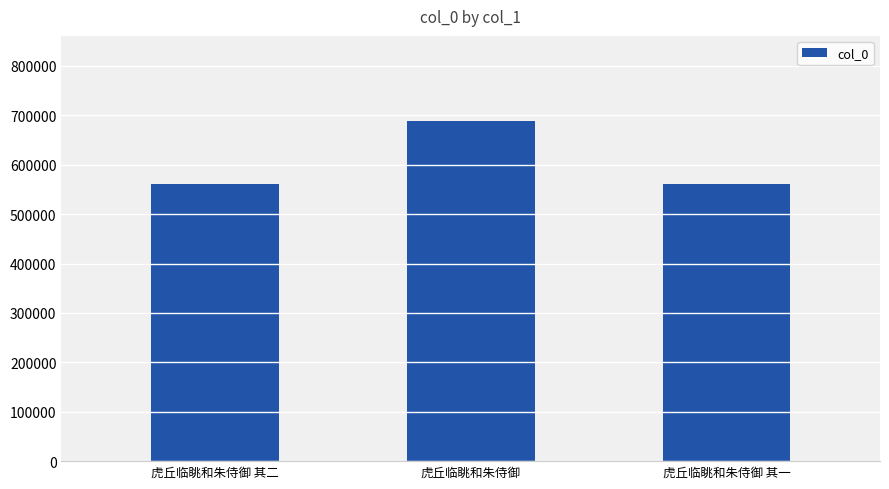

What is the ratio of the value at 虎丘临眺和朱侍御 to the value at 虎丘临眺和朱侍御 其二?

1.2